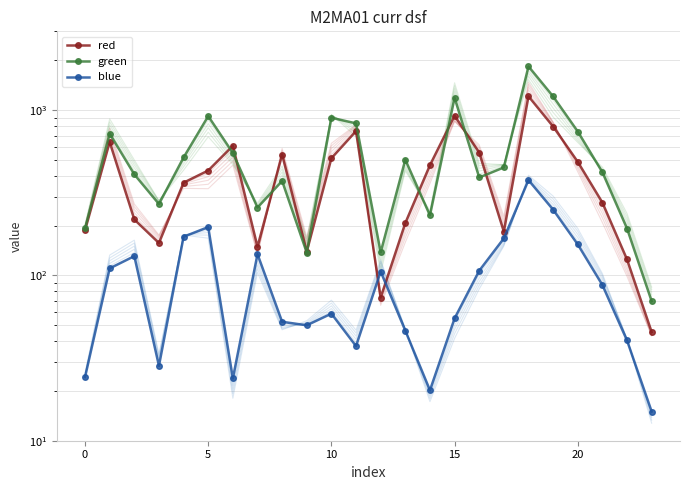

Reading left to right, what are all the values shown in this chart?

red: 187.9	641.8	218.1	157.1	364.2	431.4	608.7	149.1	538.5	139.4	512.2	747.3	73.5	207.5	464.5	926.8	553.1	184.1	1213.5	796.4	486.8	276.0	124.9	45.5
green: 192.7	720.9	408.9	270.5	517.5	920.2	550.7	257.6	373.0	137.4	899.6	832.4	138.1	501.8	230.9	1188.9	391.6	450.3	1840.4	1210.9	743.0	421.3	192.3	69.8
blue: 24.3	110.3	130.9	28.4	171.4	196.2	23.8	134.5	52.4	49.9	58.7	37.4	105.6	46.3	20.2	55.0	106.8	167.6	377.4	250.1	154.1	87.5	40.4	15.0